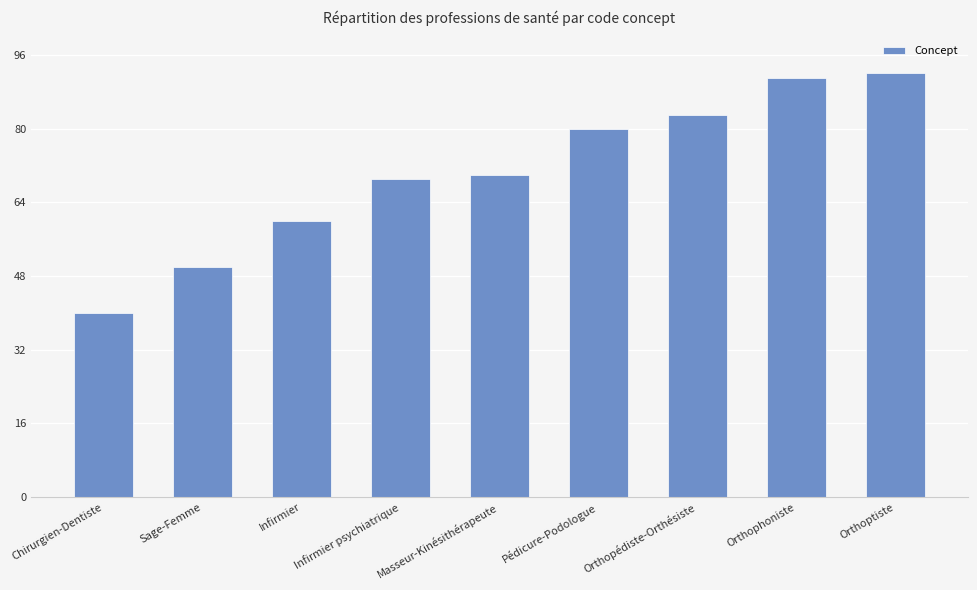

How many values are below 70?

4